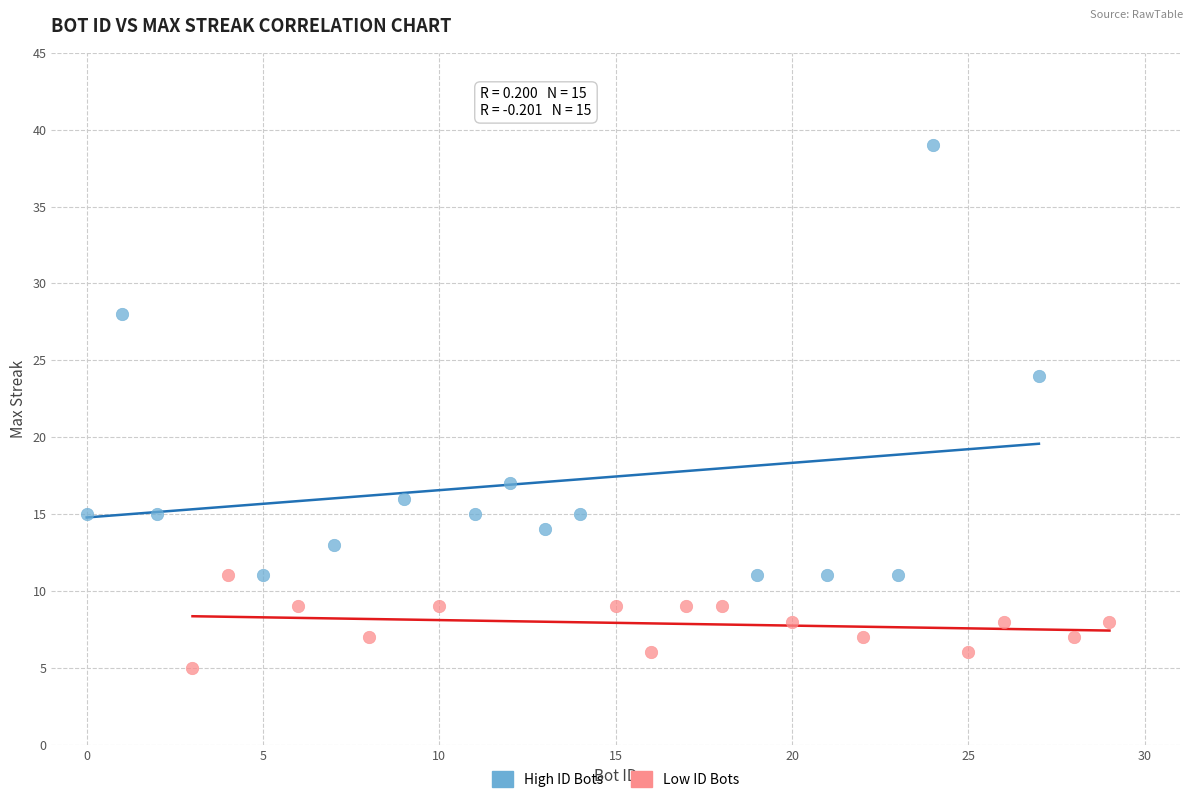

What are all the series names shown in the legend?

High ID Bots, Low ID Bots